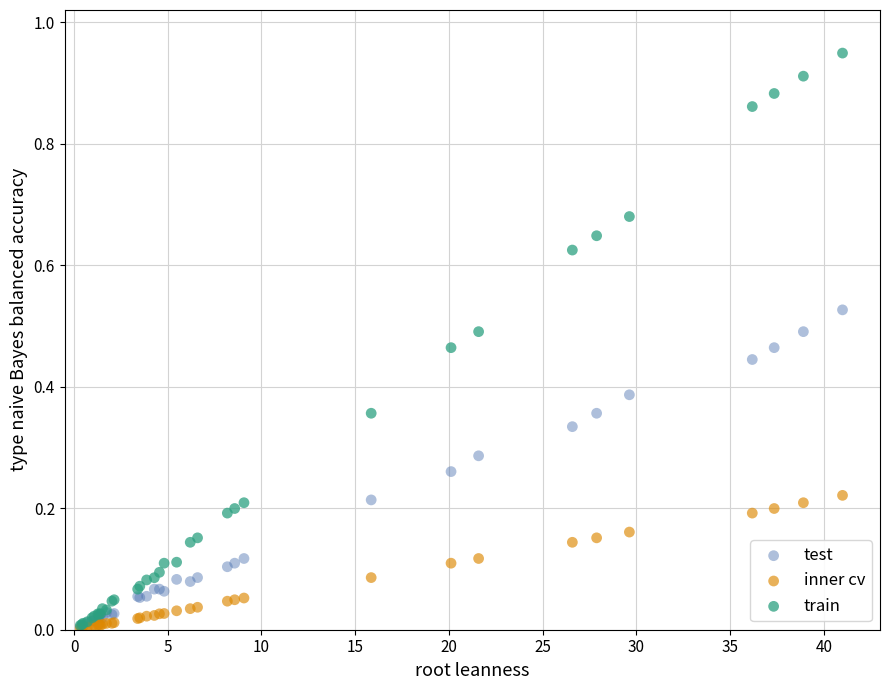

What are all the series names shown in the legend?

test, inner cv, train